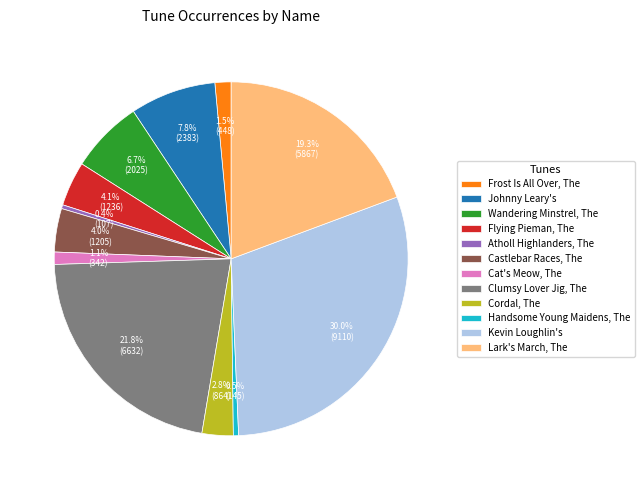

To the nearest percent, what percentage of the pie is Johnny Leary's?

8%